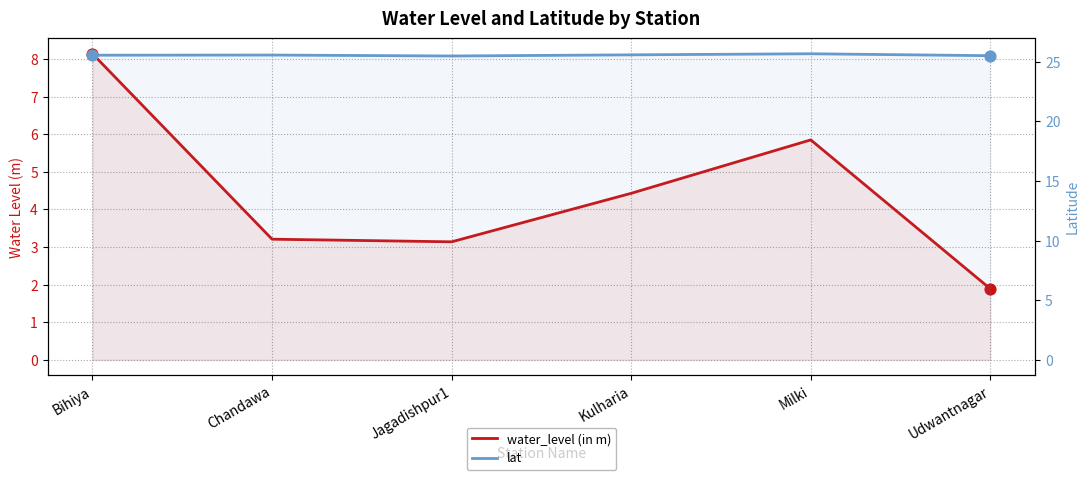

At which category is the sum across all series the highest?

Bihiya